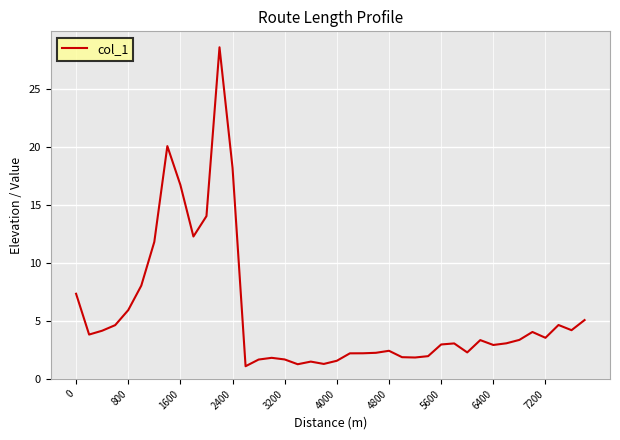

What is the minimum value shown in the chart?

1.1